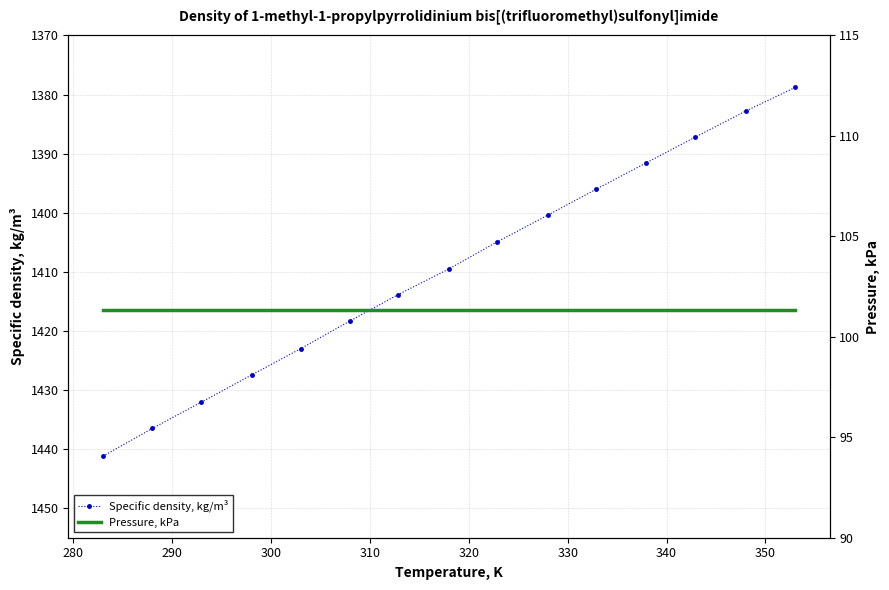

What is the value of the Specific density, kg/m³ point at the 7th from the left?

1413.9